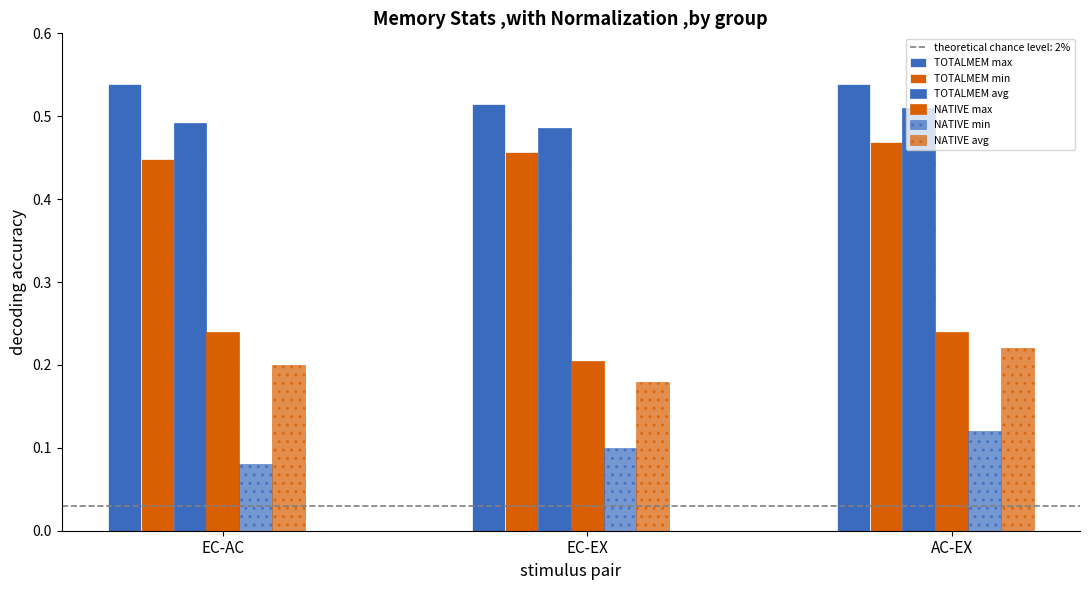

How many series are shown in this chart?

6